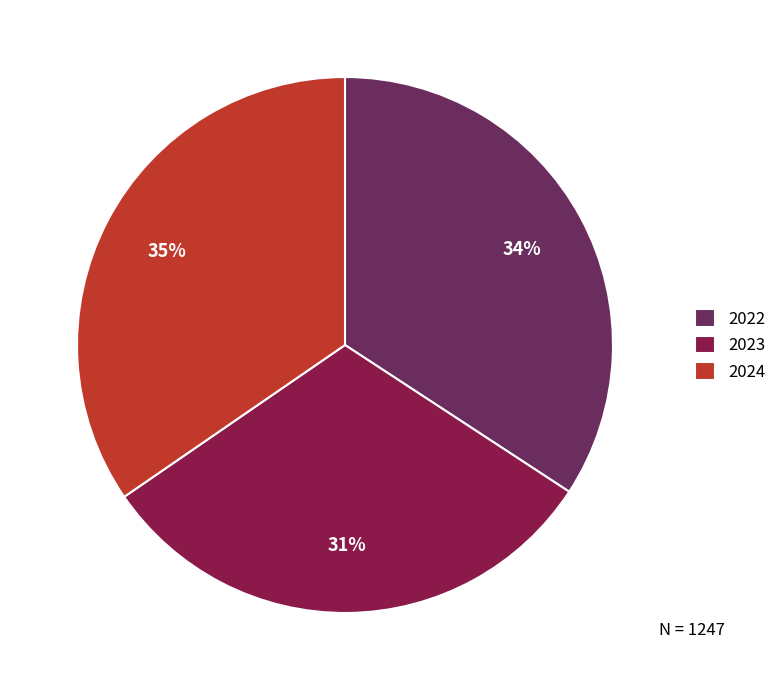

To the nearest percent, what percentage of the pie is 2022?

34%